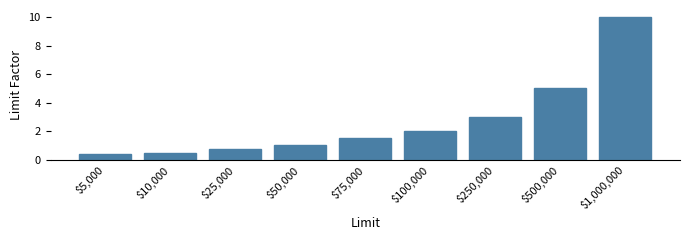

What is the change in value from $50,000 to $1,000,000?

+9.0